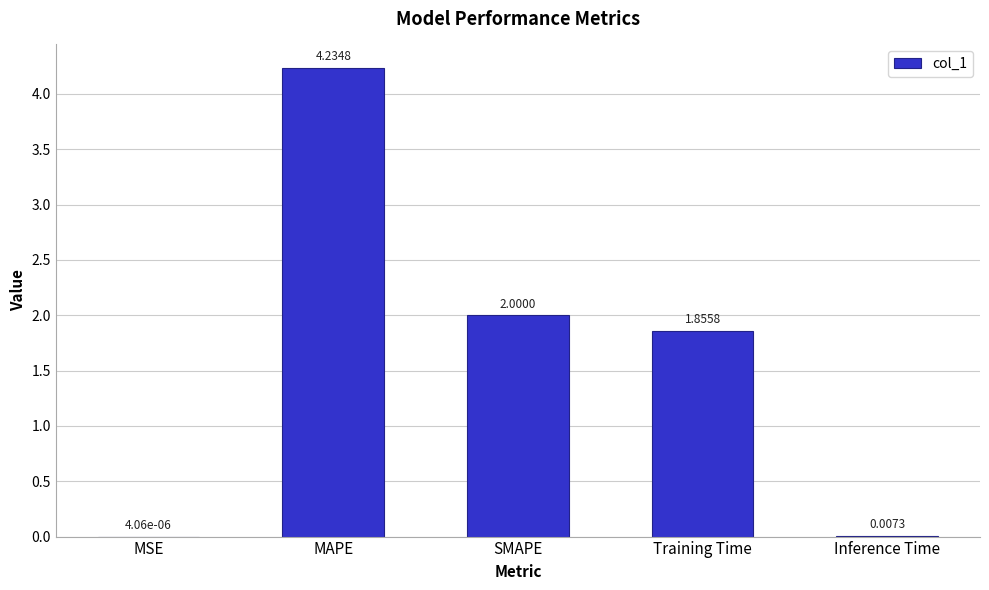

Which has a higher value, SMAPE or Training Time?

SMAPE